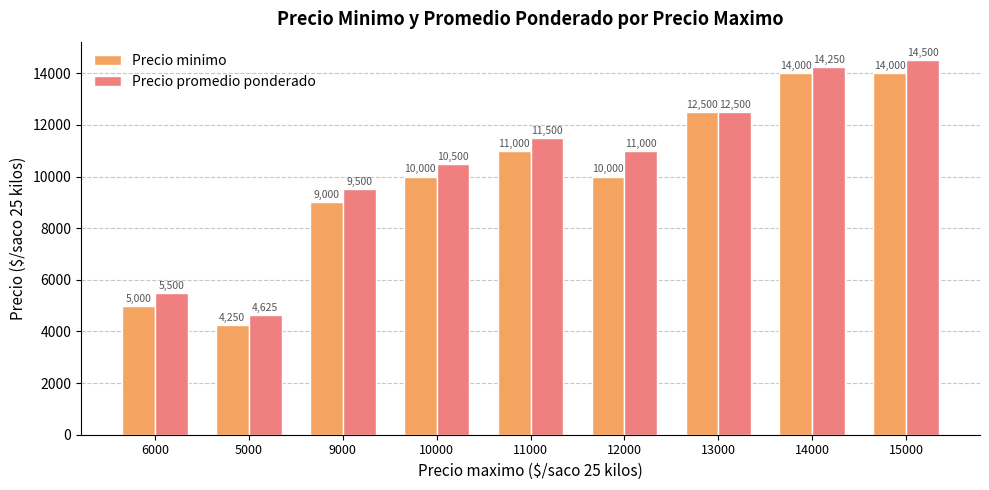

Reading right to left, what are all the values shown in this chart?

Precio minimo: 15000=14000	14000=14000	13000=12500	12000=10000	11000=11000	10000=10000	9000=9000	5000=4250	6000=5000
Precio promedio ponderado: 15000=14500	14000=14250	13000=12500	12000=11000	11000=11500	10000=10500	9000=9500	5000=4625	6000=5500